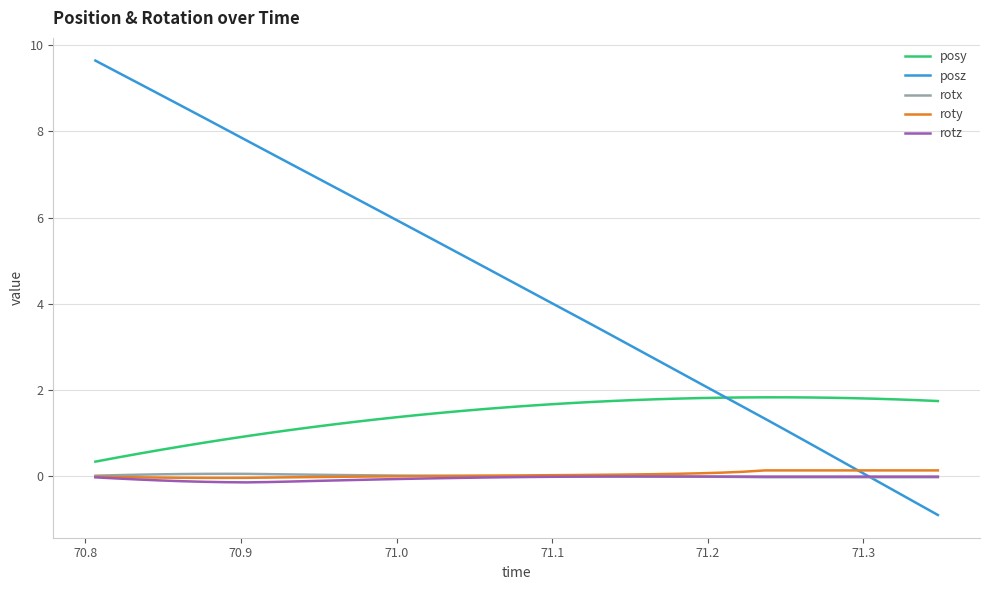

Which series has the widest spread of values?

posz